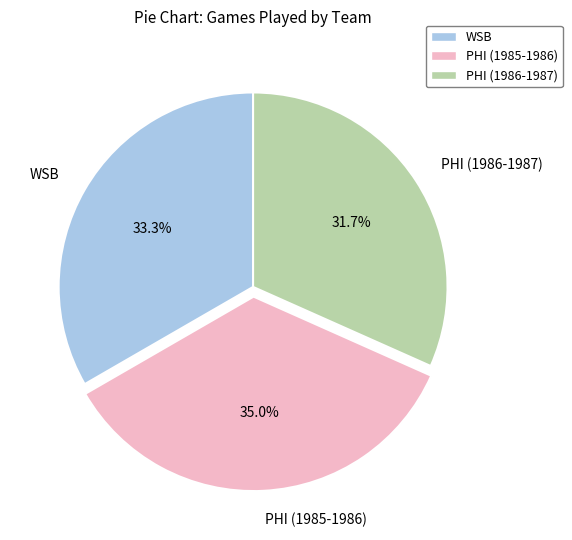

Rank the categories by value from highest to lowest.

PHI (1985-1986), WSB, PHI (1986-1987)